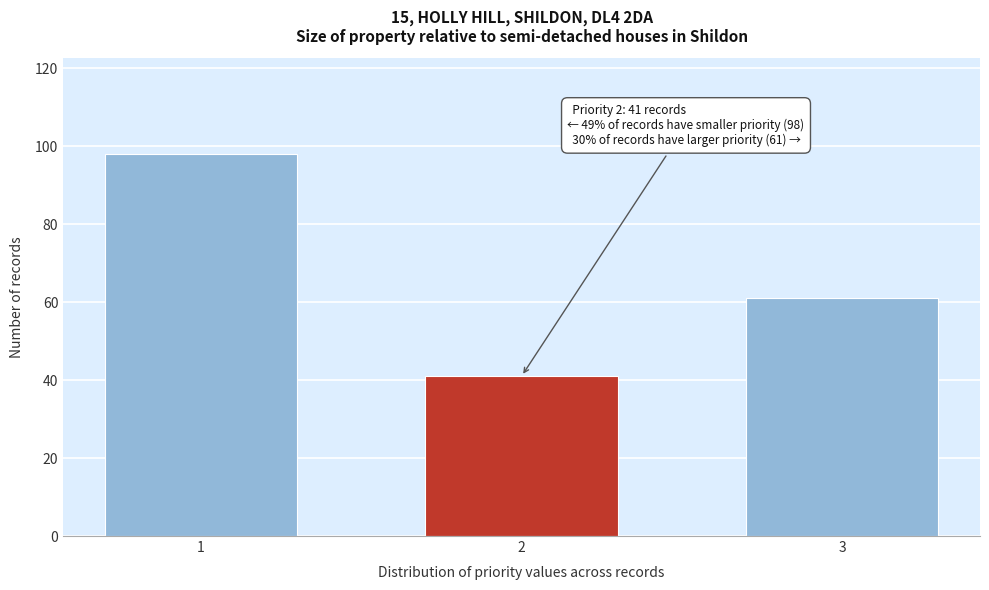

Reading left to right, list all the values displayed in this chart.

98	41	61